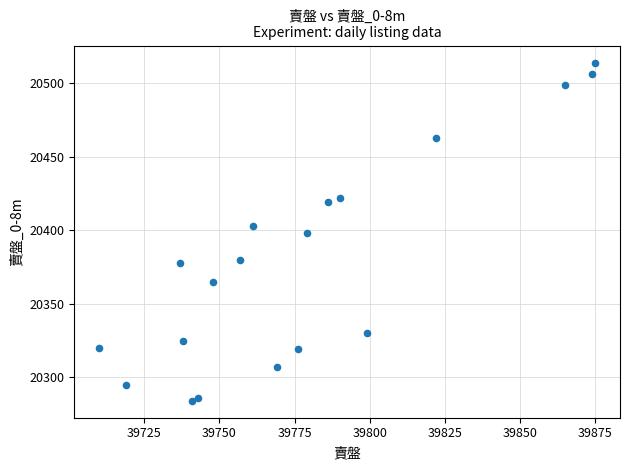

What is the range of Y values (max minus min)?

230